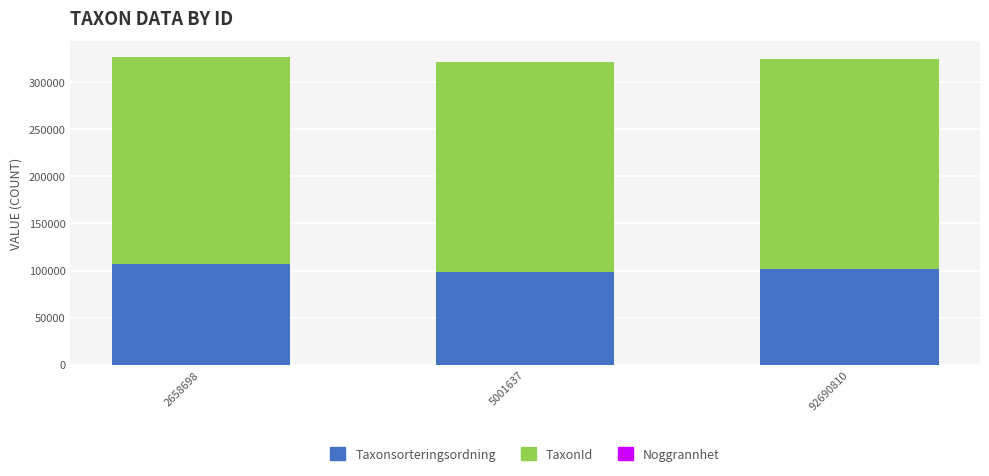

The Taxonsorteringsordning series shows 106706 at 2658698. True or false?

True